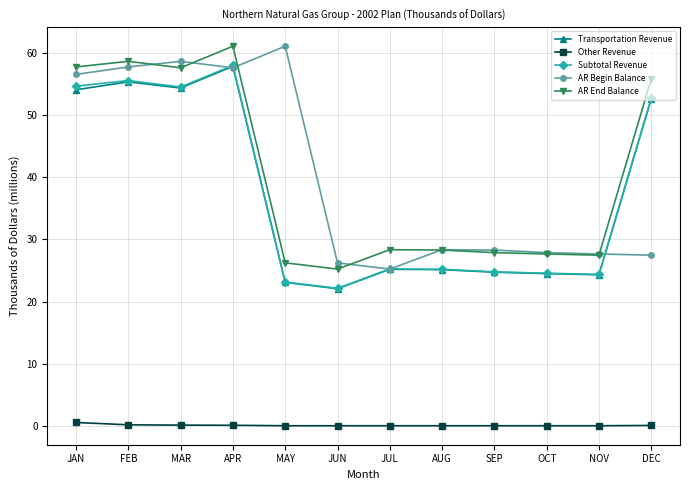

Is the value of AR Begin Balance at MAR greater than the value of Subtotal Revenue at OCT?

Yes